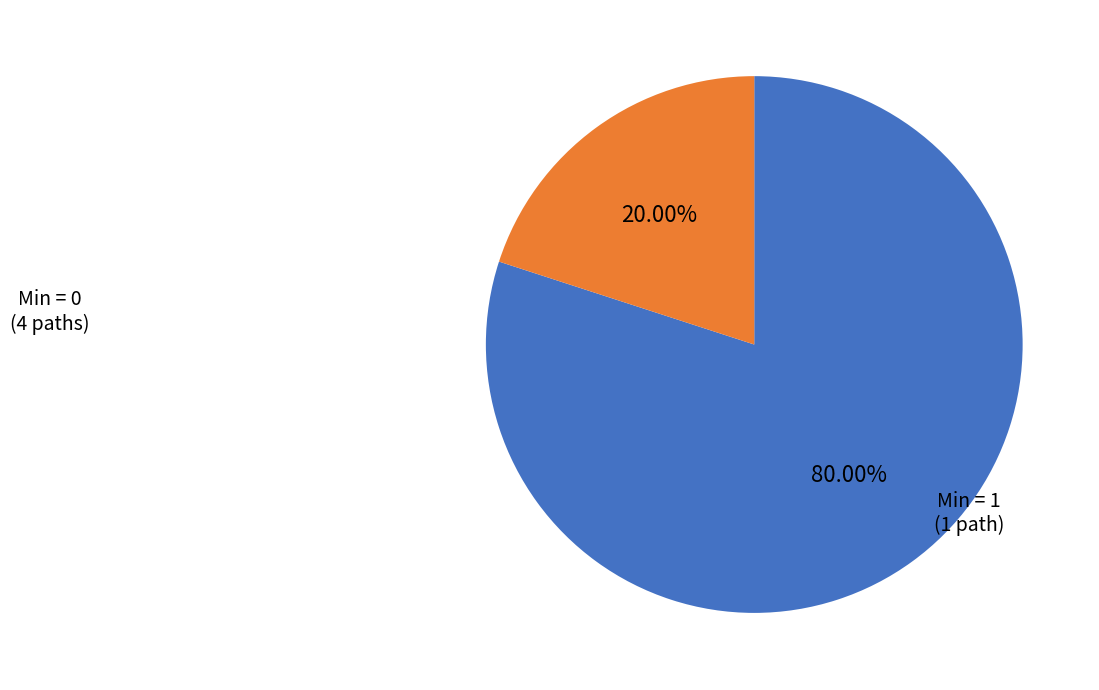

Does any single category account for the majority?

Yes